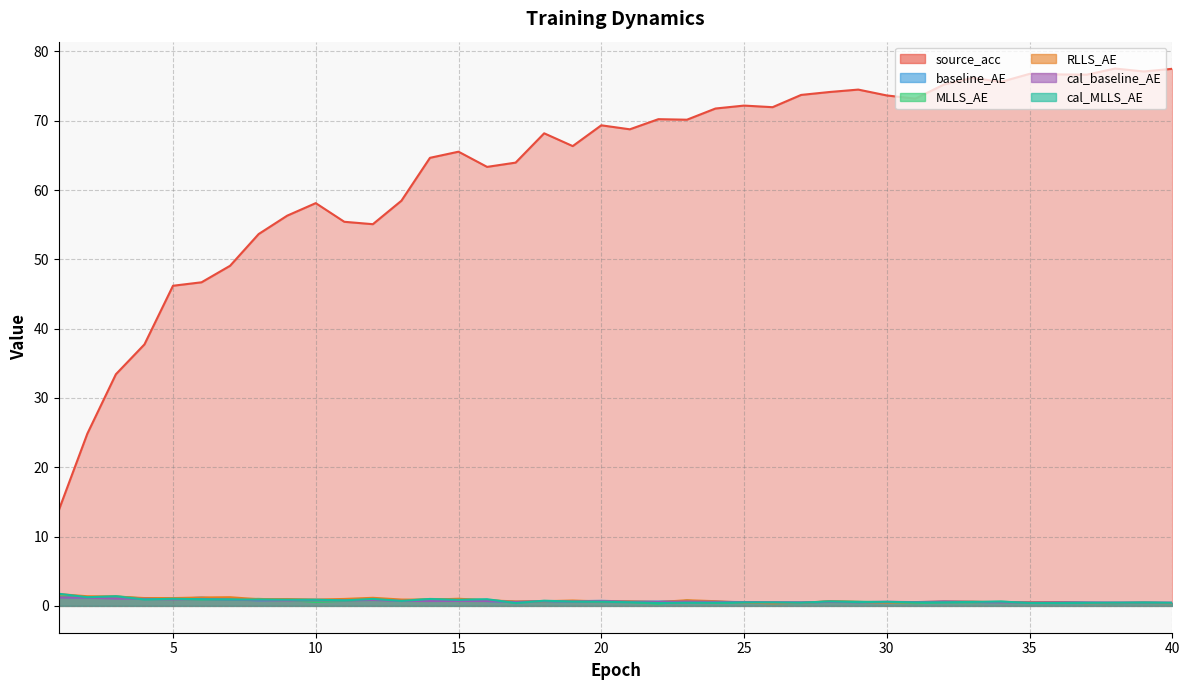

How many series are shown in this chart?

6